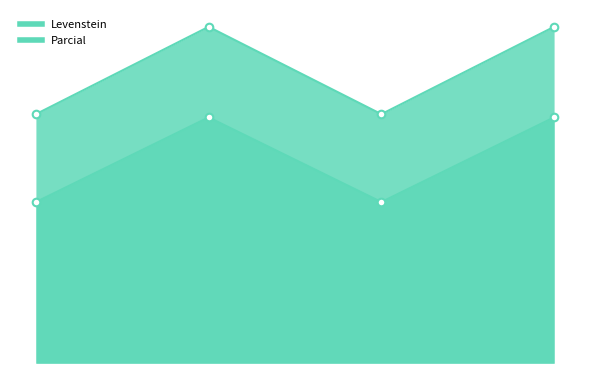

Is the value of Parcial at Estandar greater than the value of Levenstein at Estandar_normalizada?

No